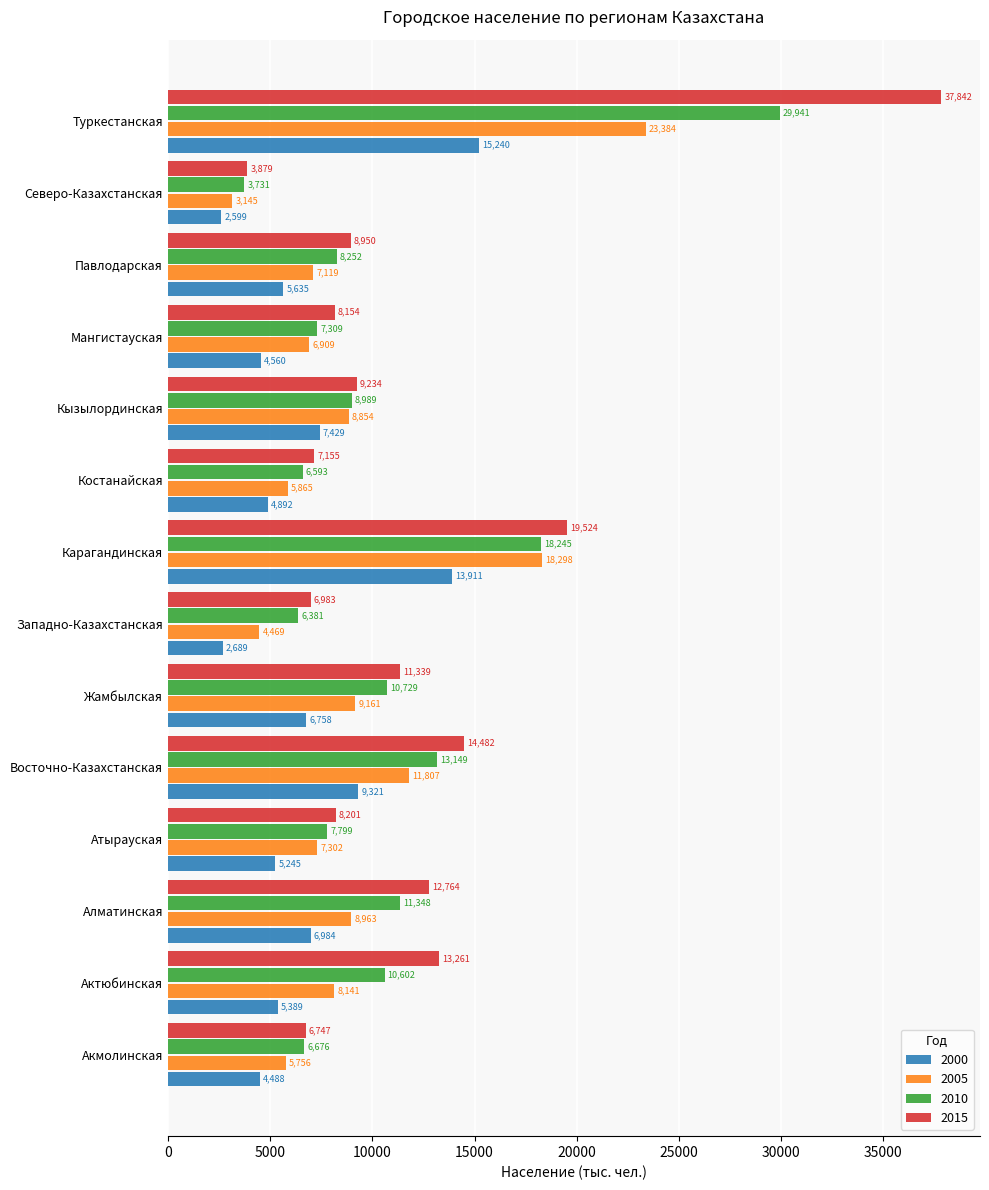

Which category has the lowest value across all series?

Северо-Казахстанская